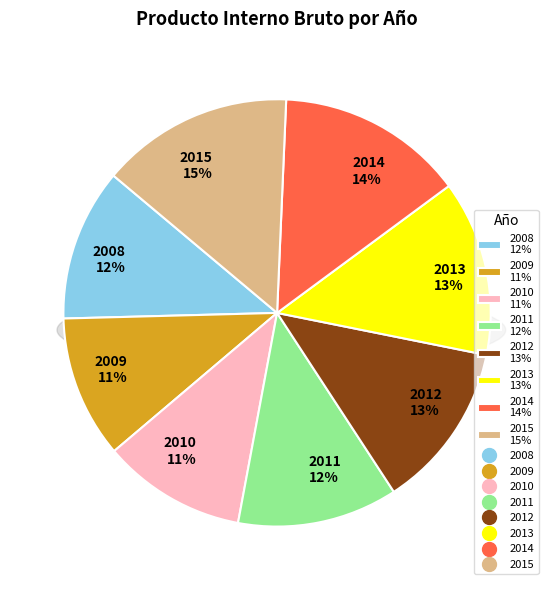

To the nearest percent, what percentage of the pie is 2012?

13%